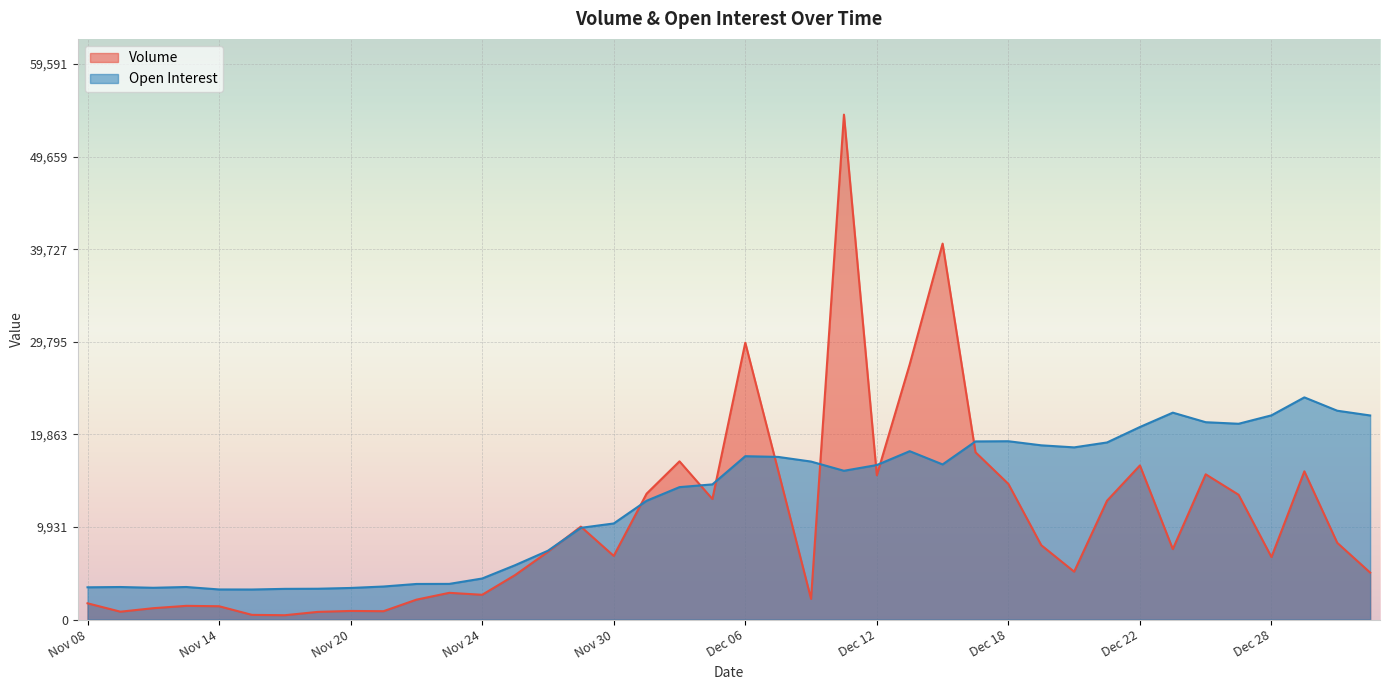

In Volume, how many points are lower than both neighbors (excluding endpoints)?

11